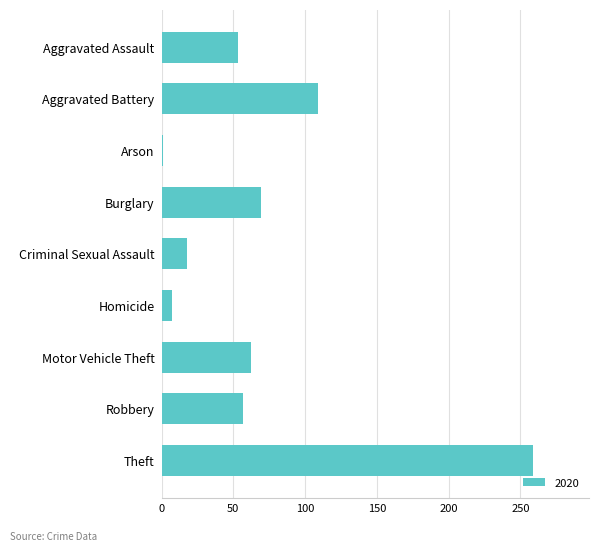

At which label is the value closest to 130?

Aggravated Battery